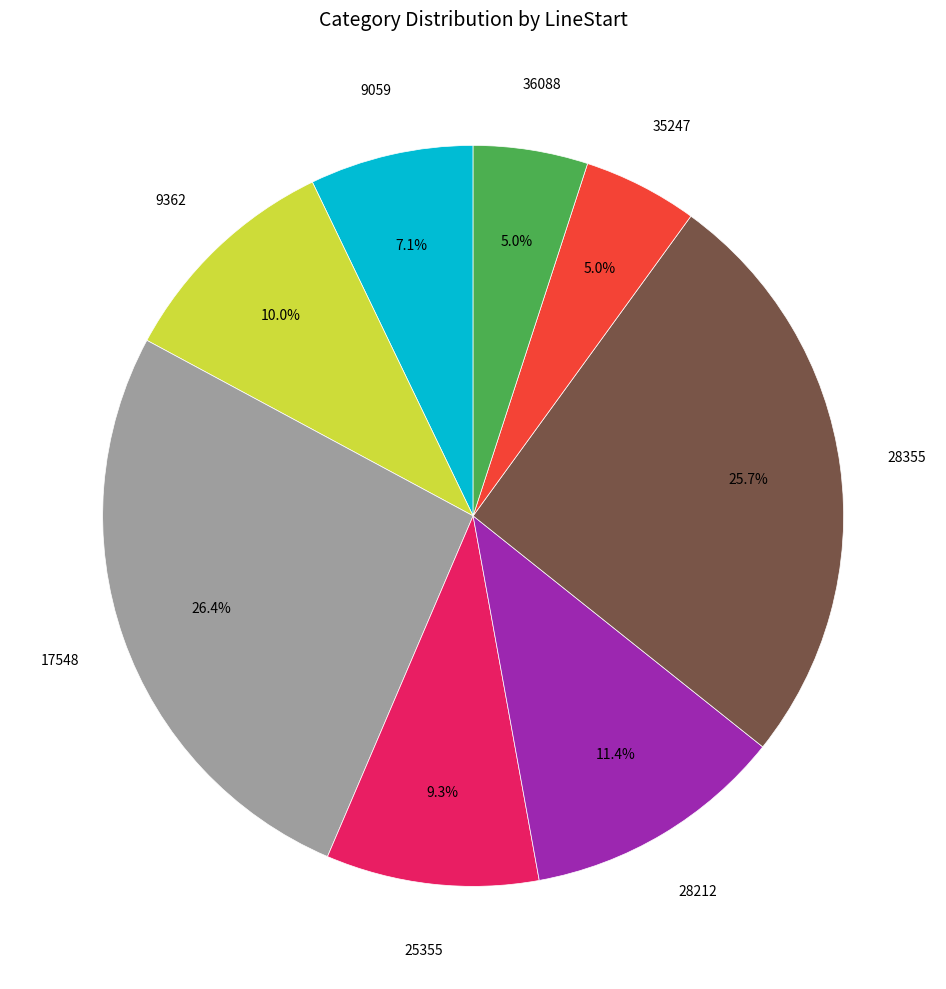

Does any single category account for the majority?

No